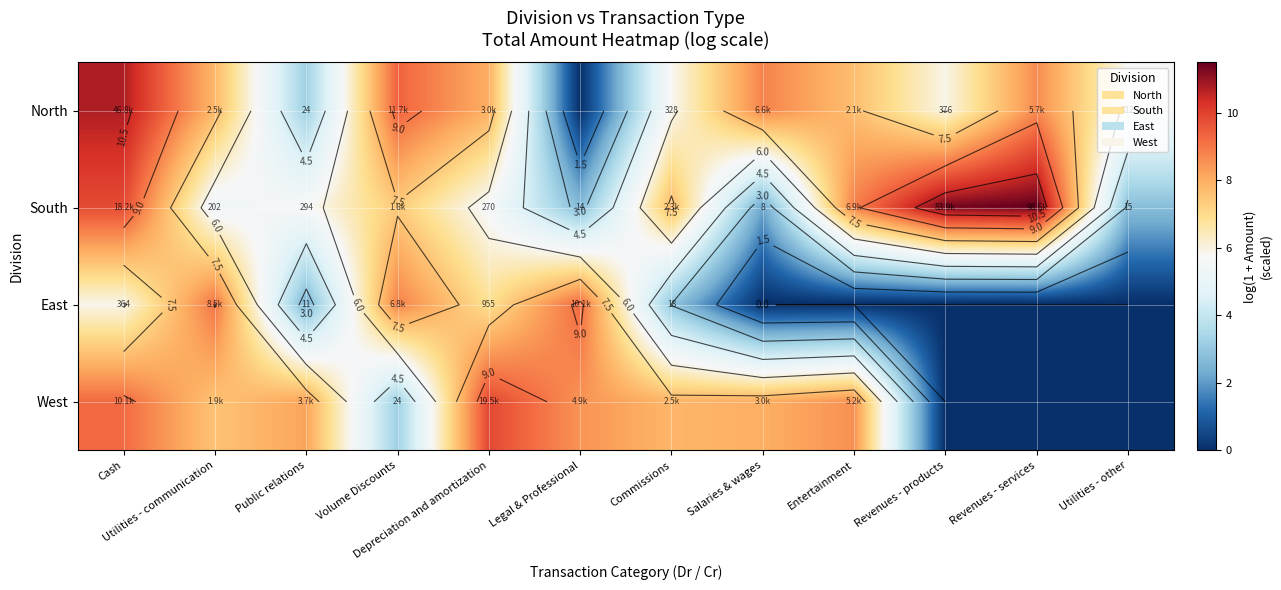

The South series shows 2.7 at Legal & Professional. True or false?

True